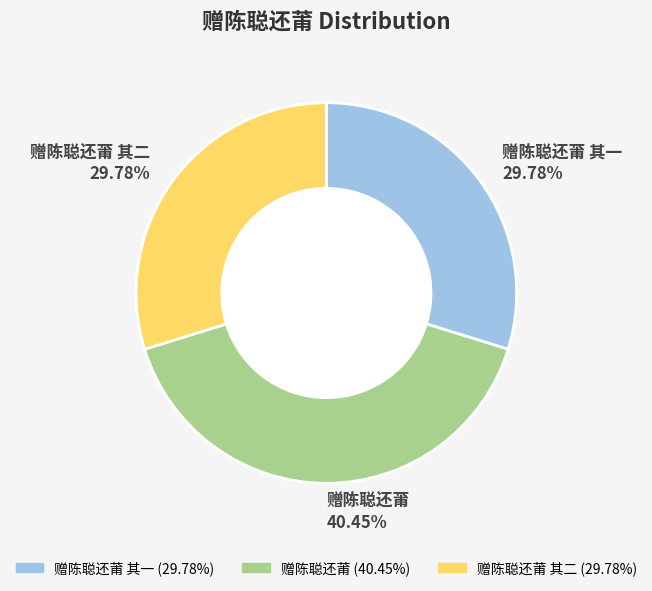

Is there a majority slice in this chart?

No